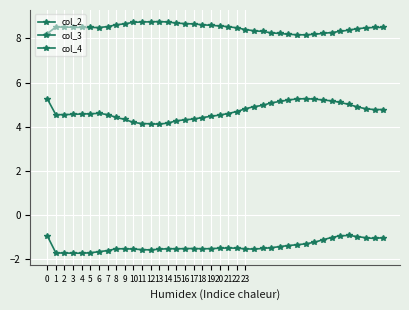

How many data points does each series have?

40